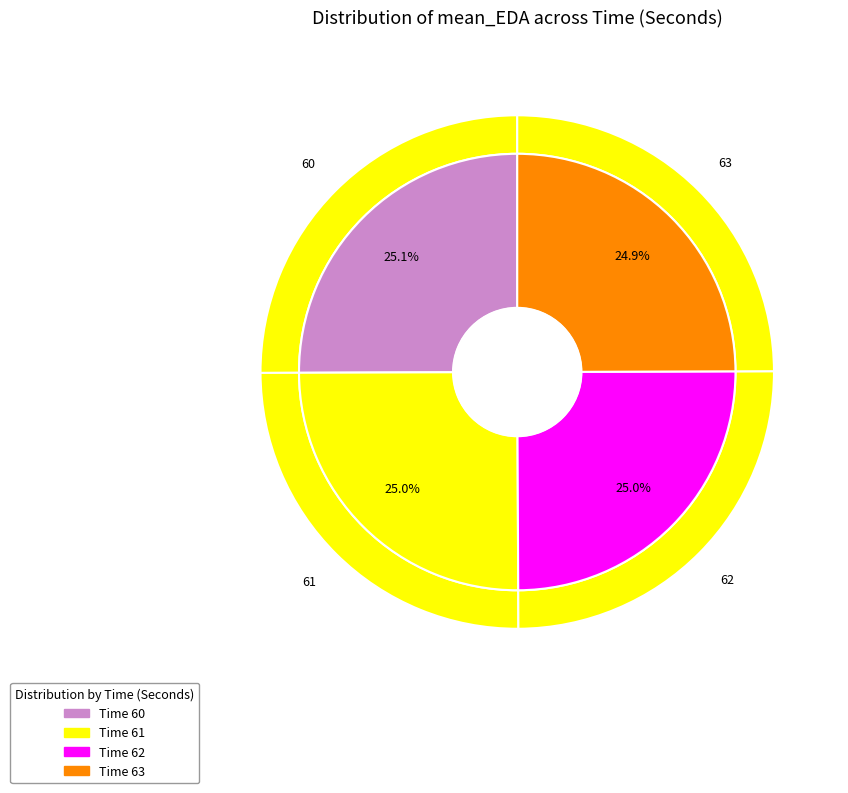

Is 62 the majority of the pie?

No